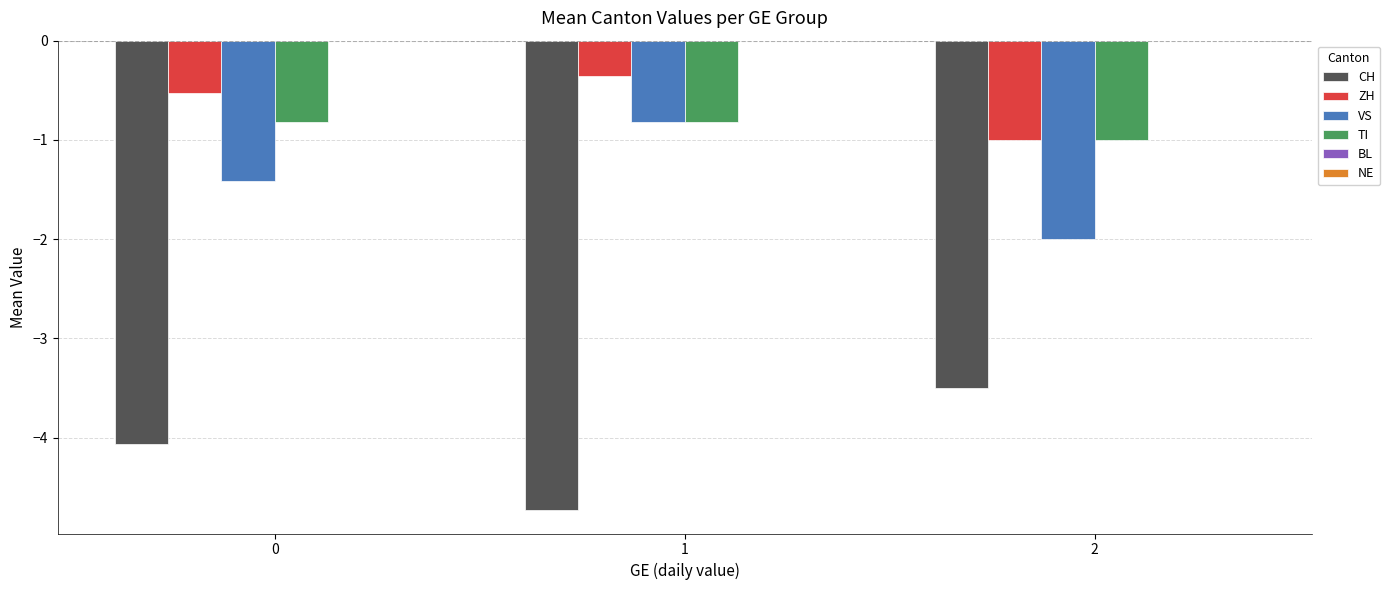

At 0, list the series in order from largest to smallest.

ZH, TI, VS, CH